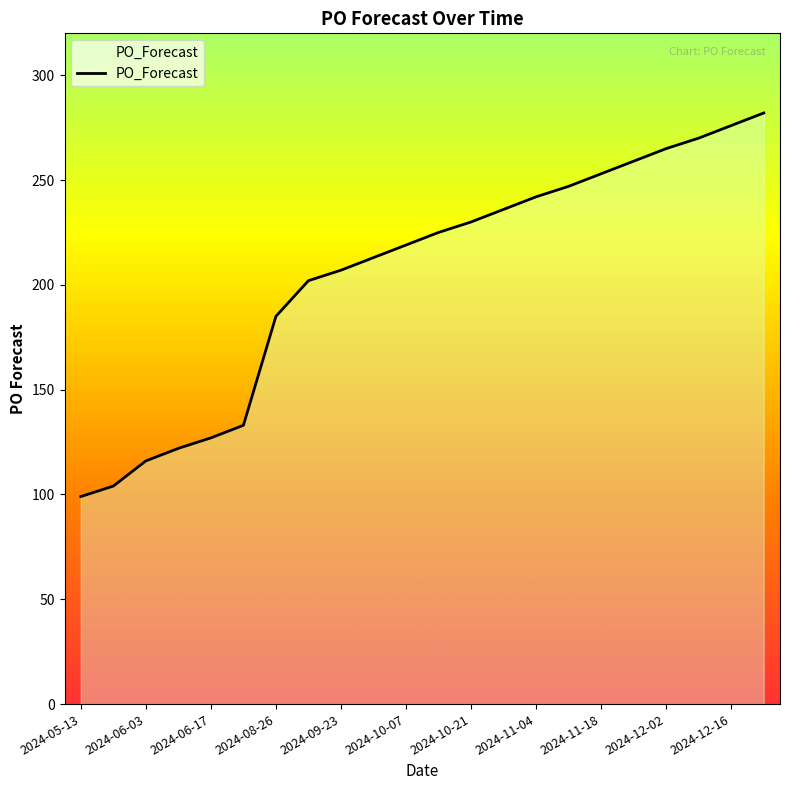

What is the maximum value shown in the chart?

282